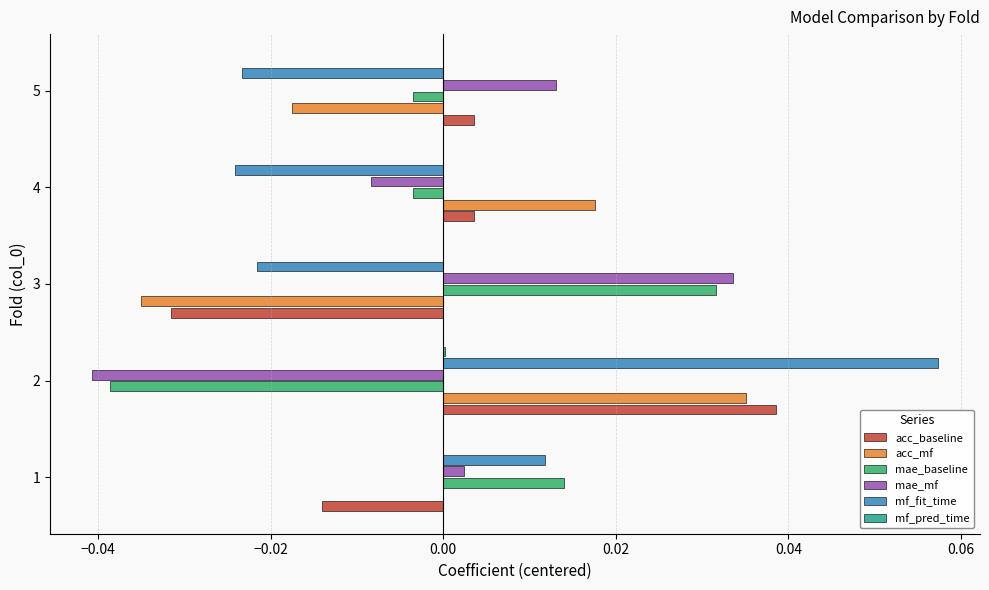

Which series changed the most between 2 and 5?

mf_fit_time